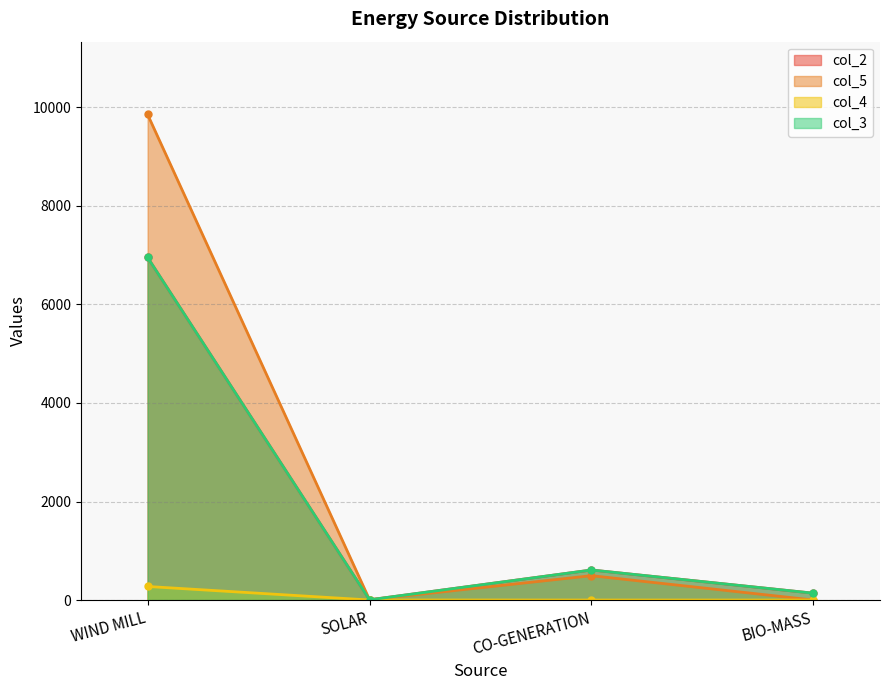

In col_5, how many points are lower than both neighbors (excluding endpoints)?

1